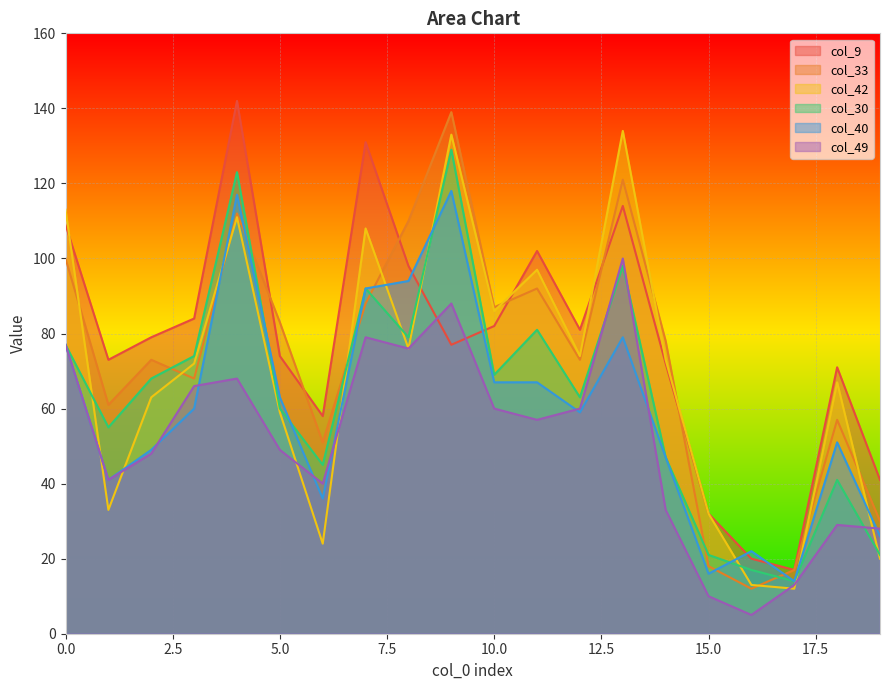

What is the total value across all series at 8?

533